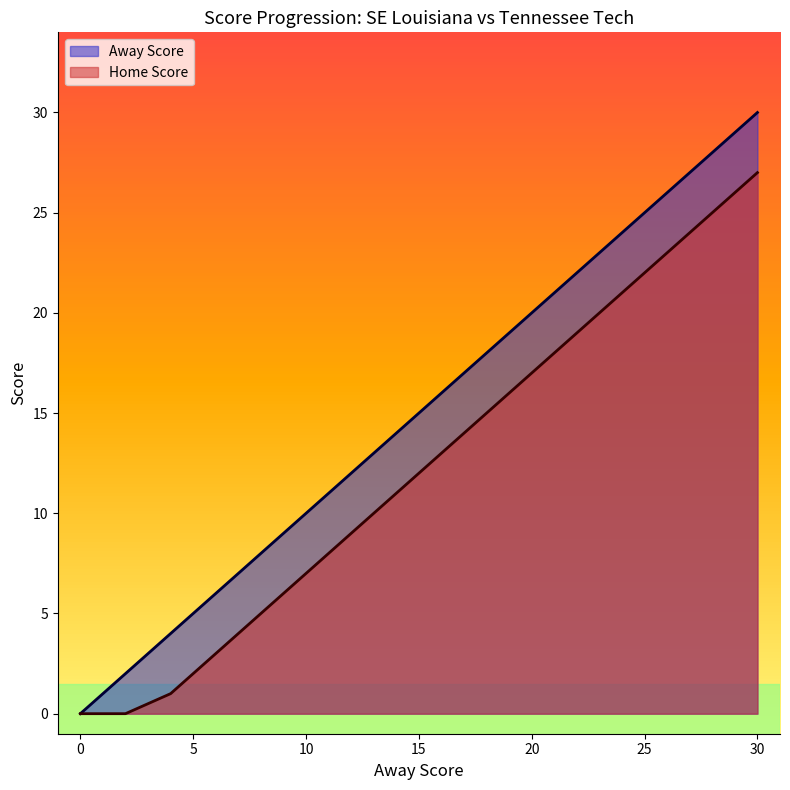

List the labels in order of Home Score value, largest first.

30, 28, 26, 24, 22, 20, 18, 16, 14, 12, 10, 8, 6, 4, 0, 2